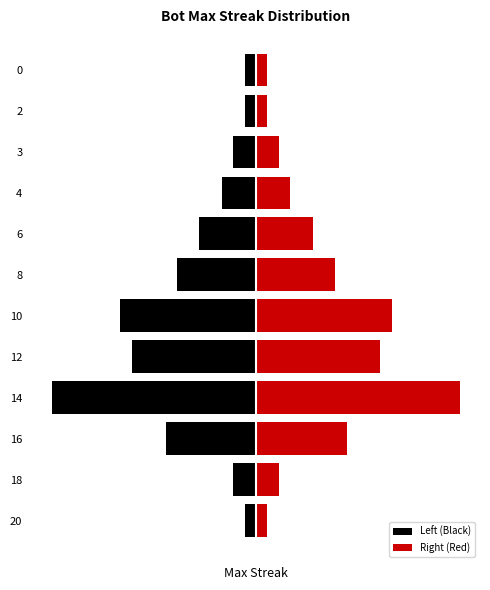

Read the Left (Black) value at 12.

-11